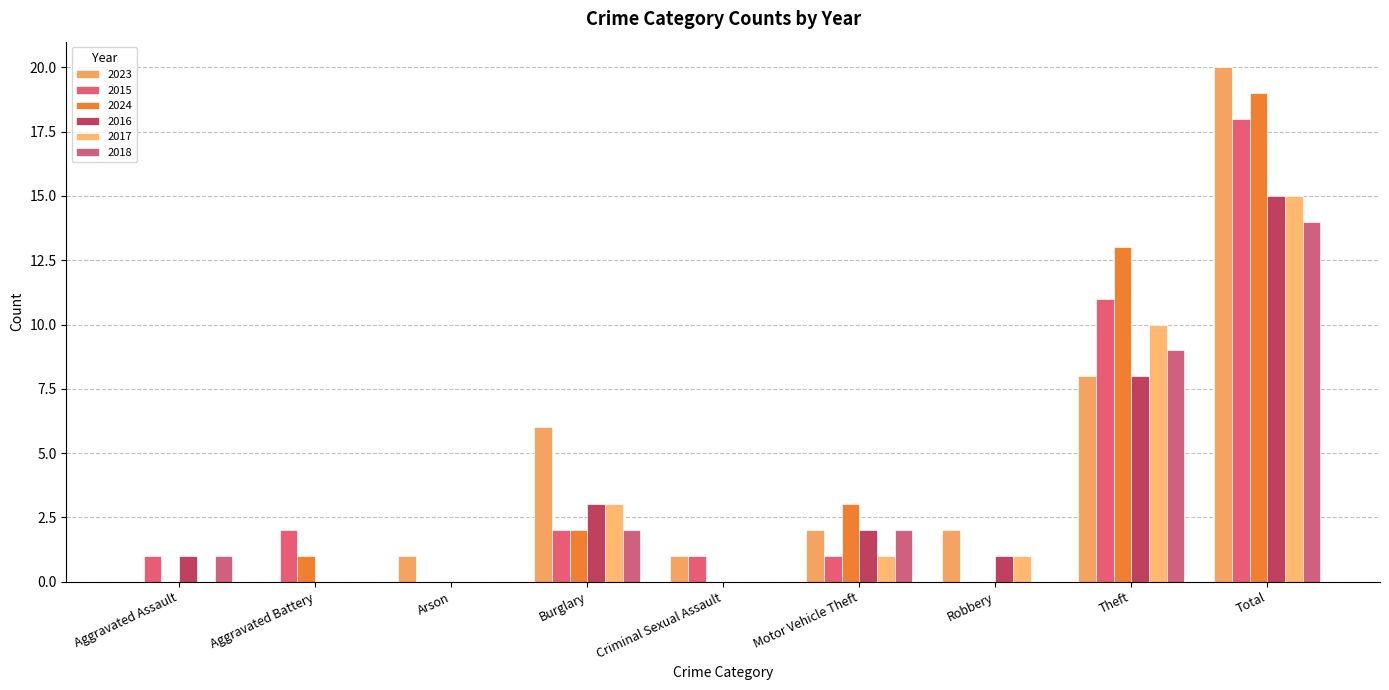

What is the label of the 9th bar from the right?

Aggravated Assault